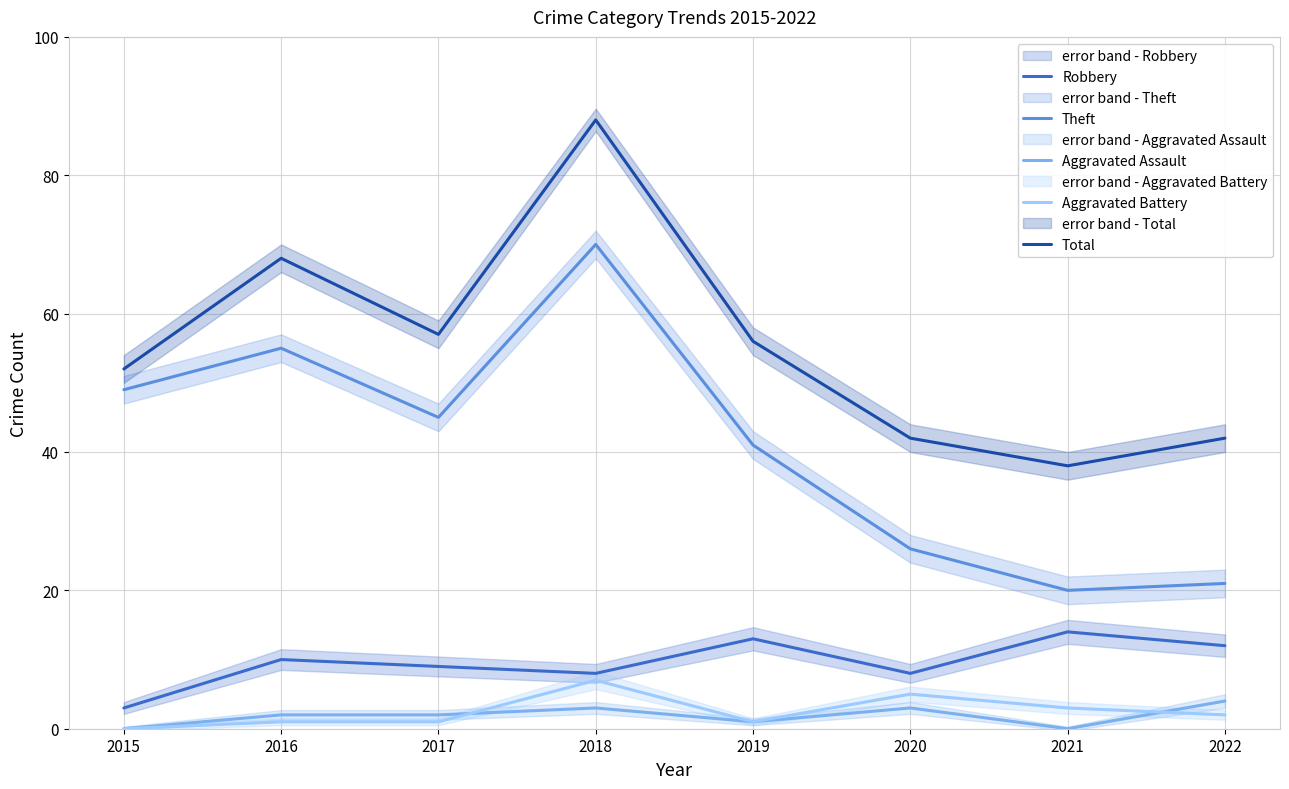

What is the difference between the Aggravated Assault values at 2015 and 2019?

1